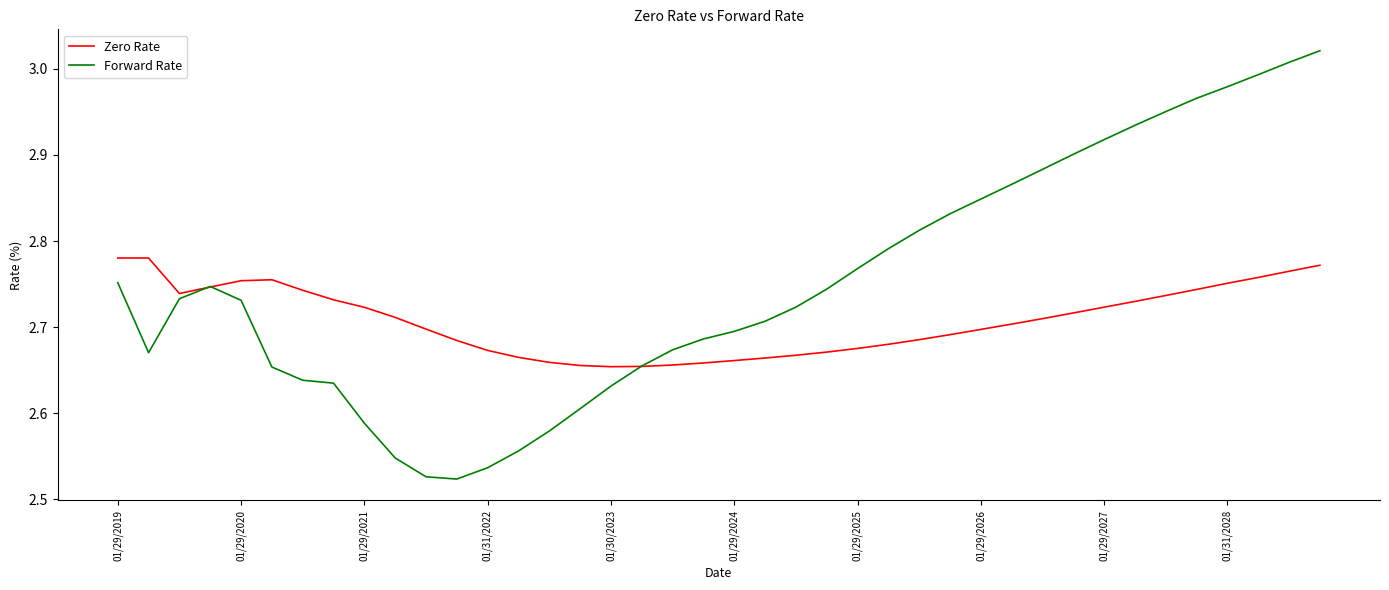

Which series has the largest range (max minus min)?

Forward Rate